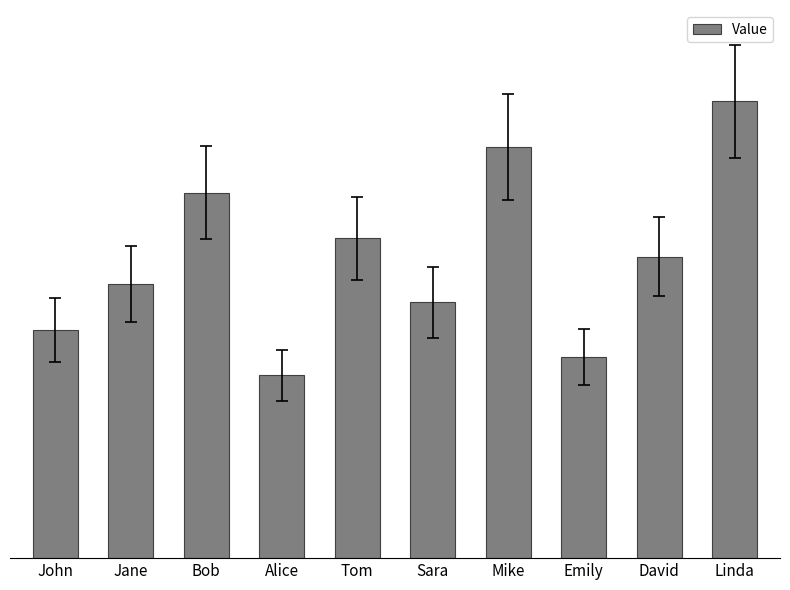

Reading left to right, list all the values displayed in this chart.

25	30	40	20	35	28	45	22	33	50